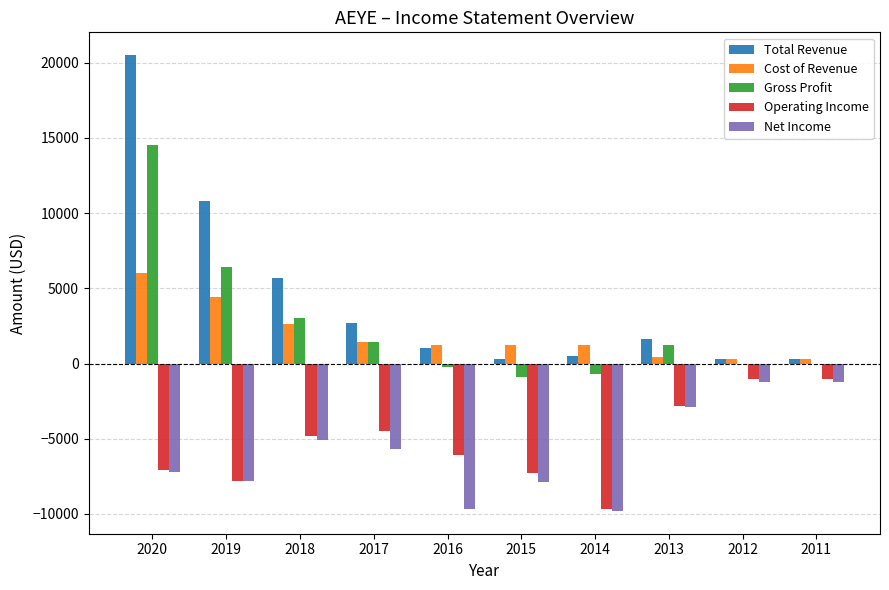

What is the total value across all series at 2017?

-4700